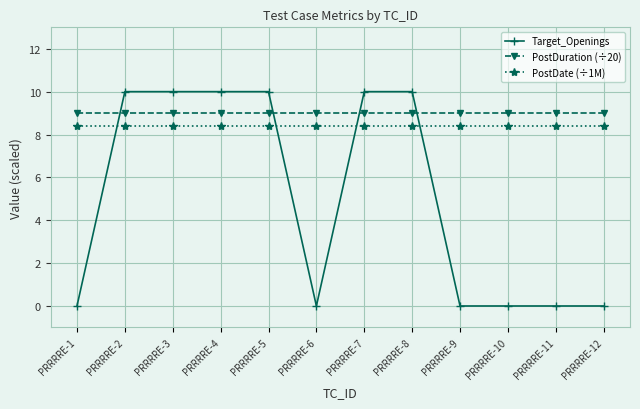

Is the value of PostDate (÷1M) at PRRRRE-3 greater than the value of Target_Openings at PRRRRE-3?

No